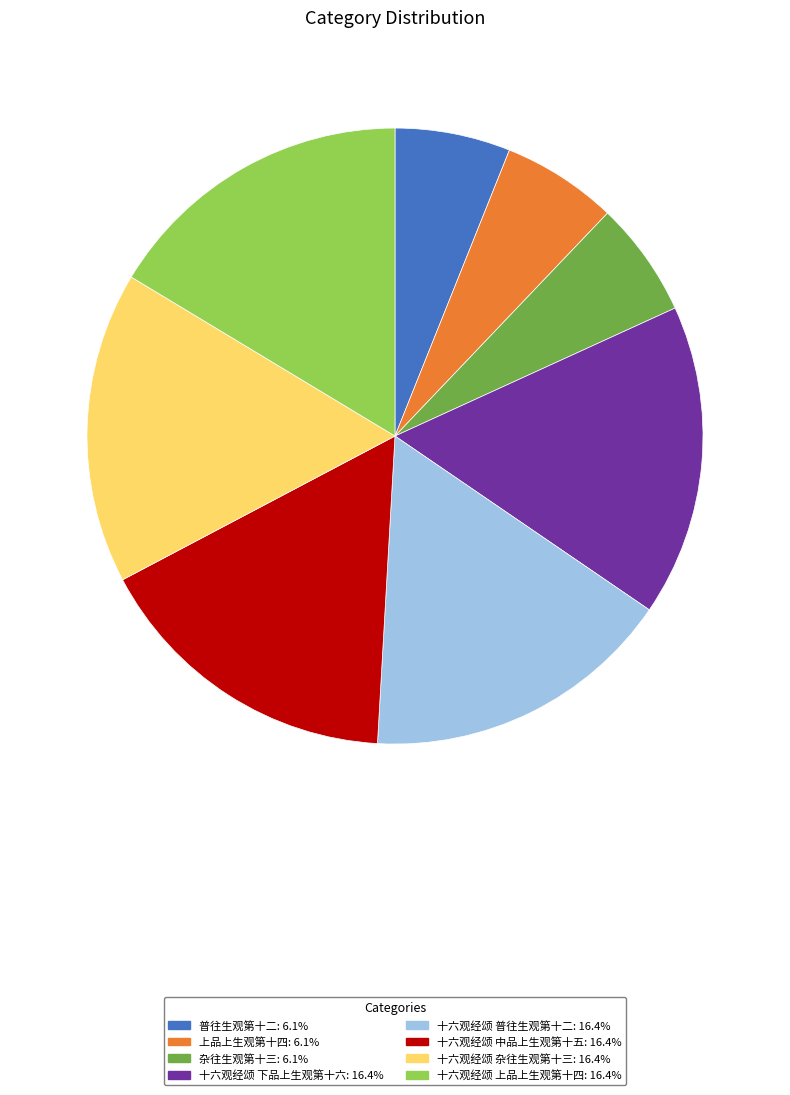

Is it true that 十六观经颂 杂往生观第十三 is 7% of the pie?

False